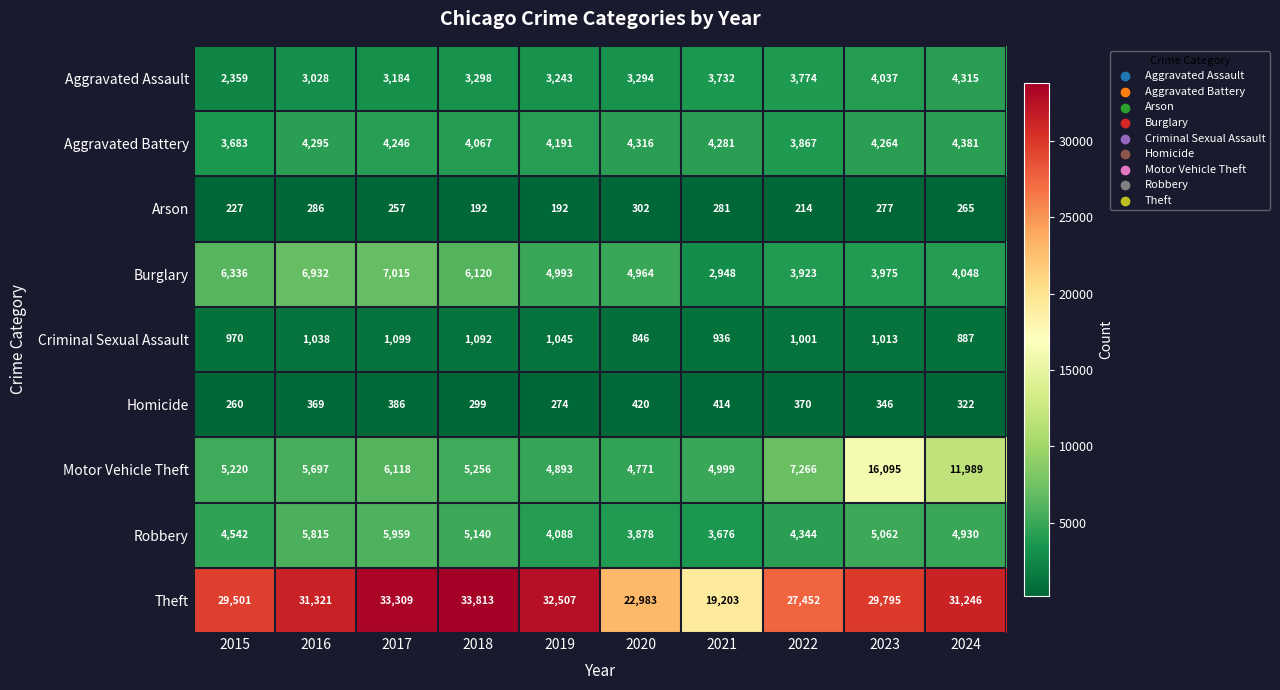

True or false: Arson has a value of 277 at 2023.

True